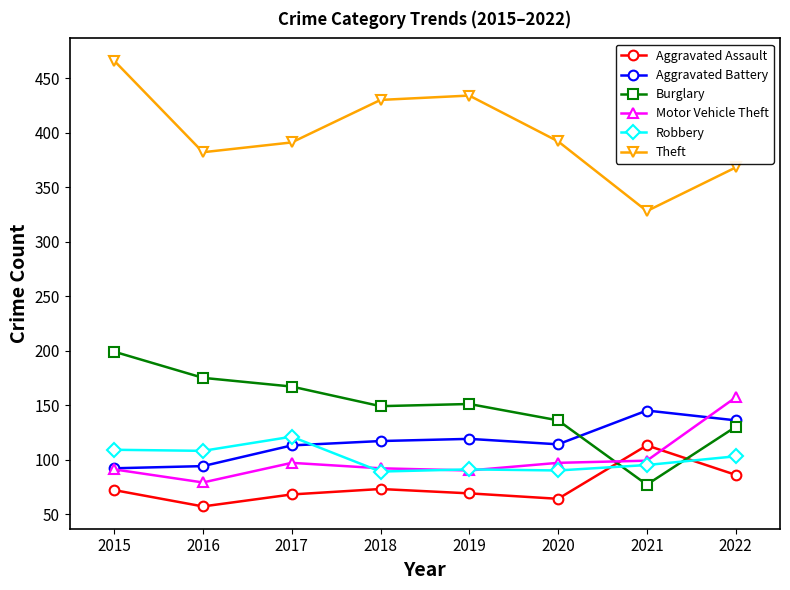

True or false: Aggravated Battery and Theft intersect in this chart.

False